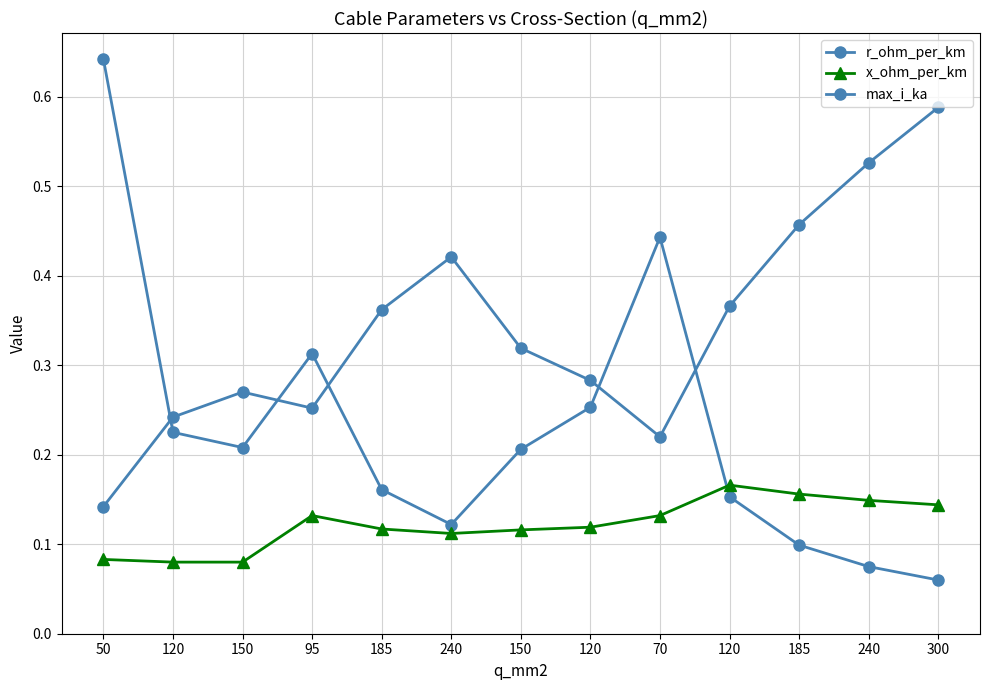

Is this an area chart (filled region under the line)?

No